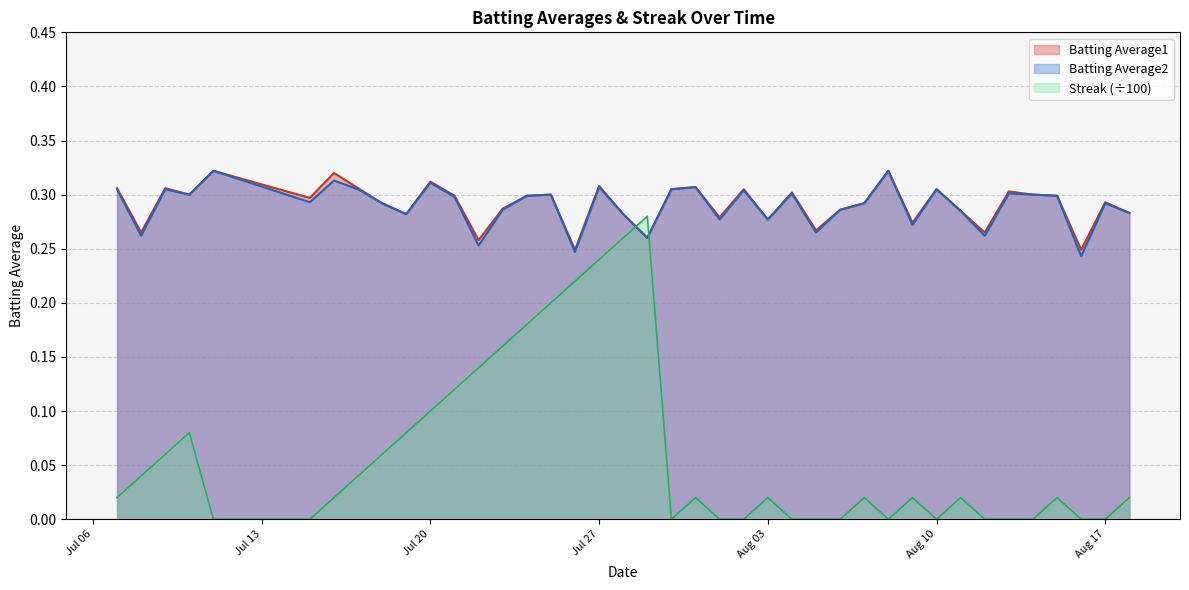

At which category is the sum across all series the highest?

Jul 27